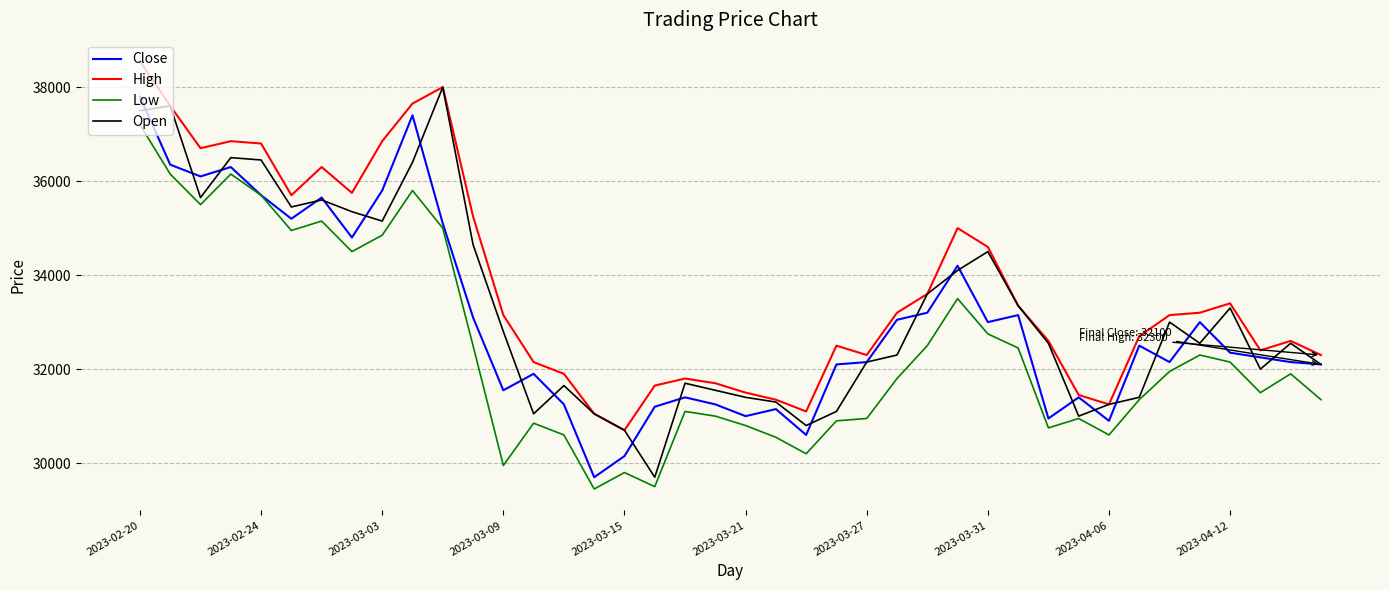

Which series has the largest total across all categories?

High